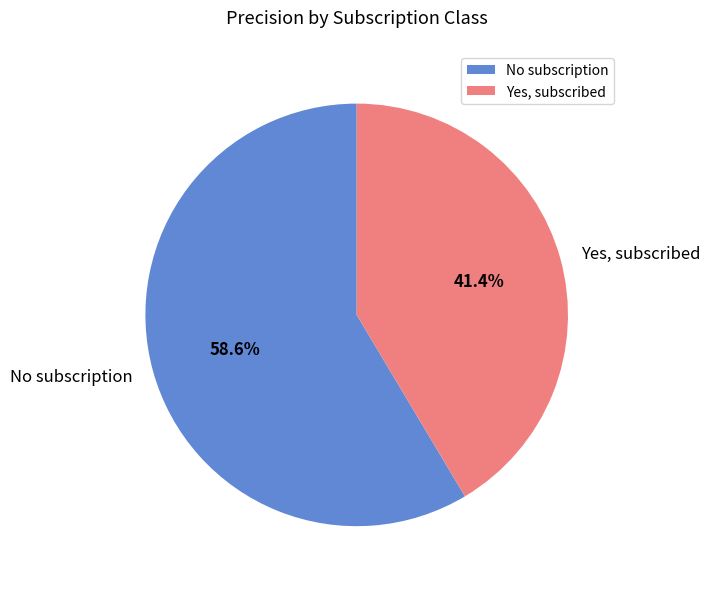

To the nearest percent, what is the combined percentage of Yes, subscribed and No subscription?

100%